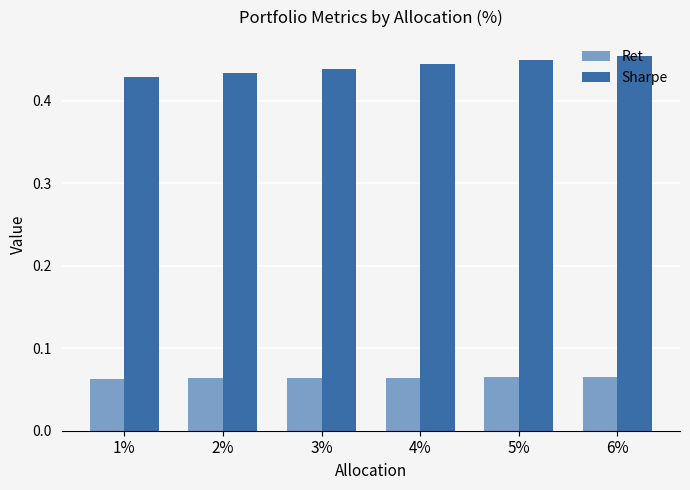

Which series has the largest total across all categories?

Sharpe